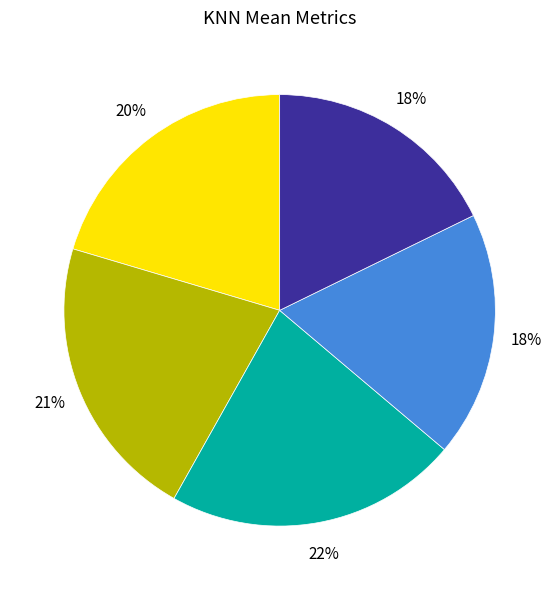

Is there any slice that represents more than half of the pie?

No